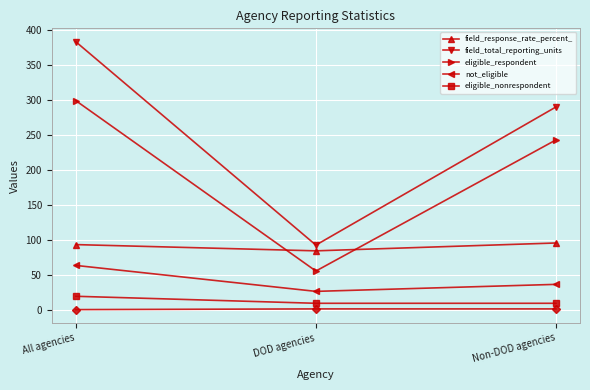

What is the total value across all series at All agencies?

859.7